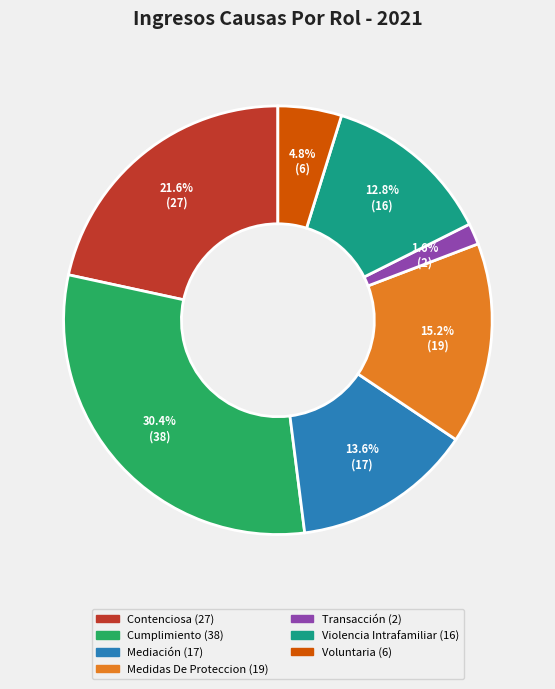

Does Cumplimiento account for over 50% of the chart?

No